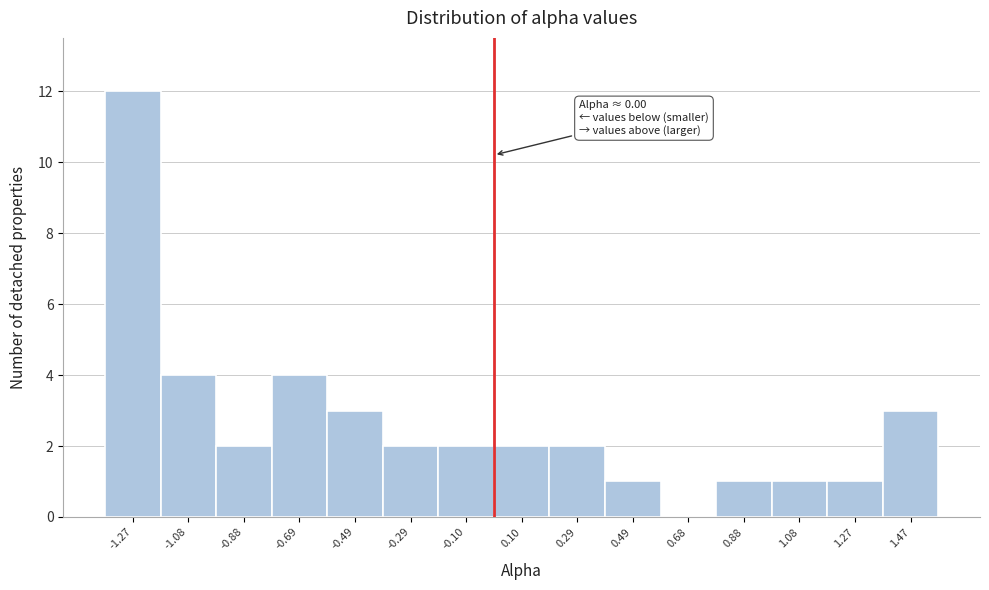

Over which range of the x-axis is the bar tallest?

-1.38 to -1.18